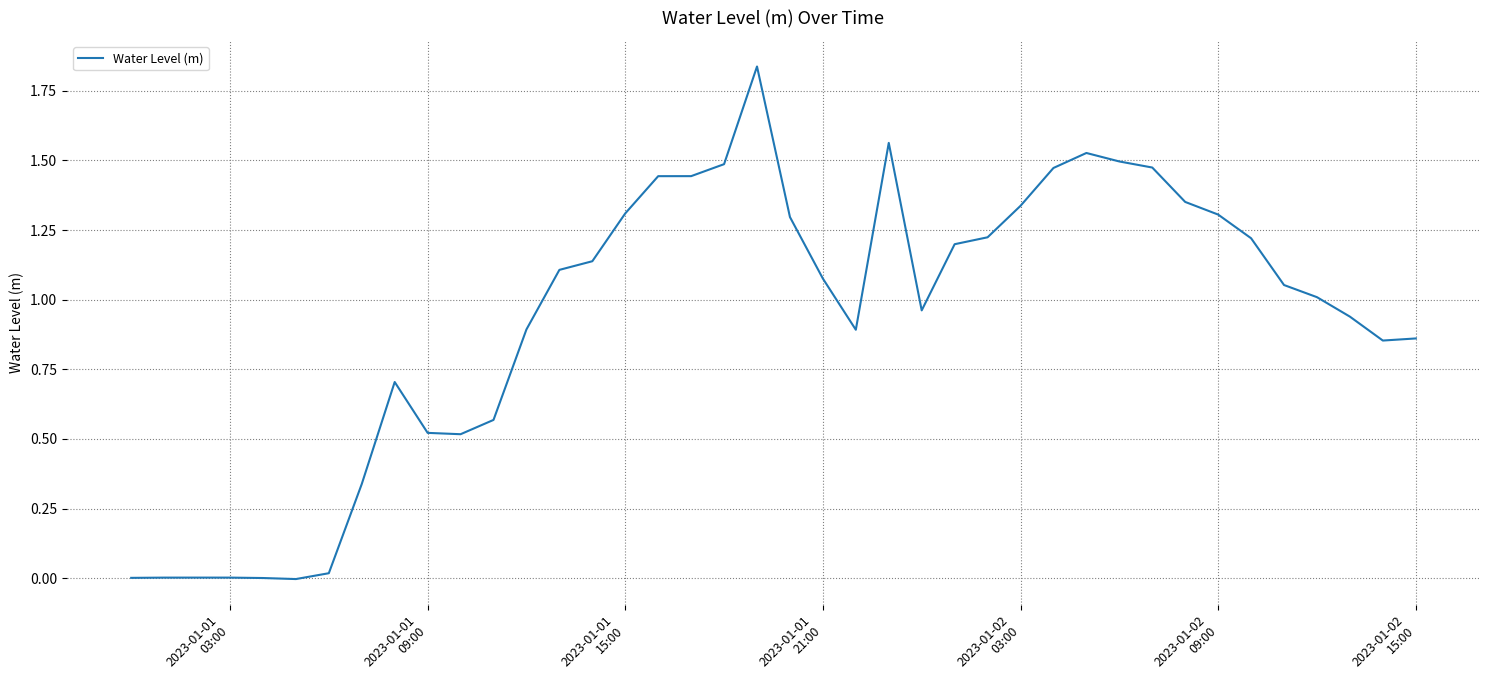

How many lines are shown in the chart?

1